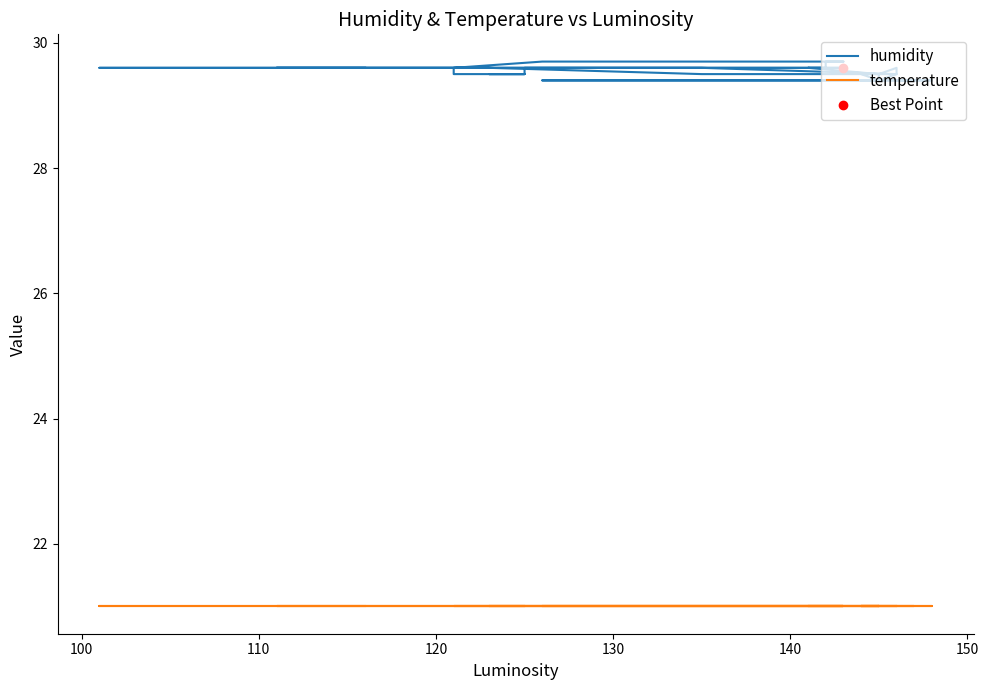

Which series has the largest total across all categories?

humidity